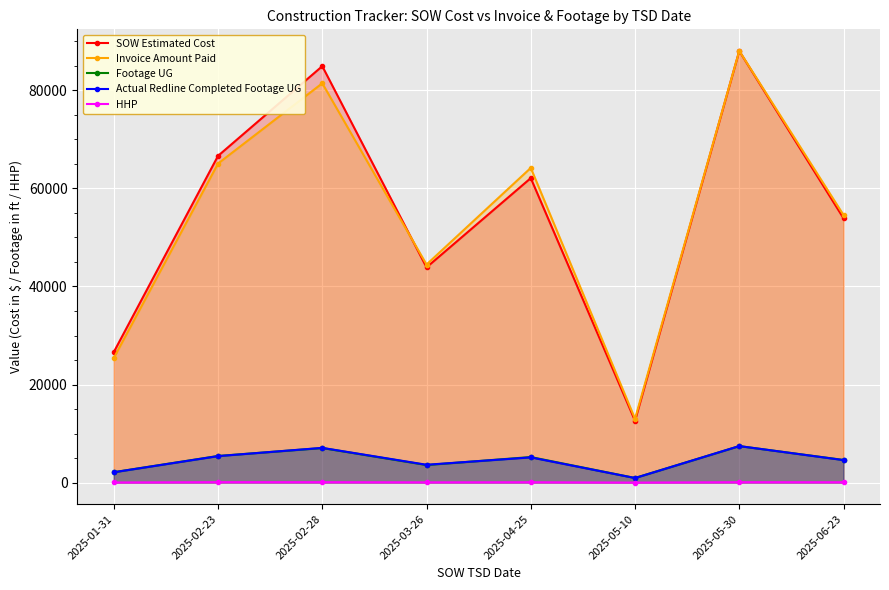

True or false: Footage UG and Invoice Amount Paid cross at least once.

False